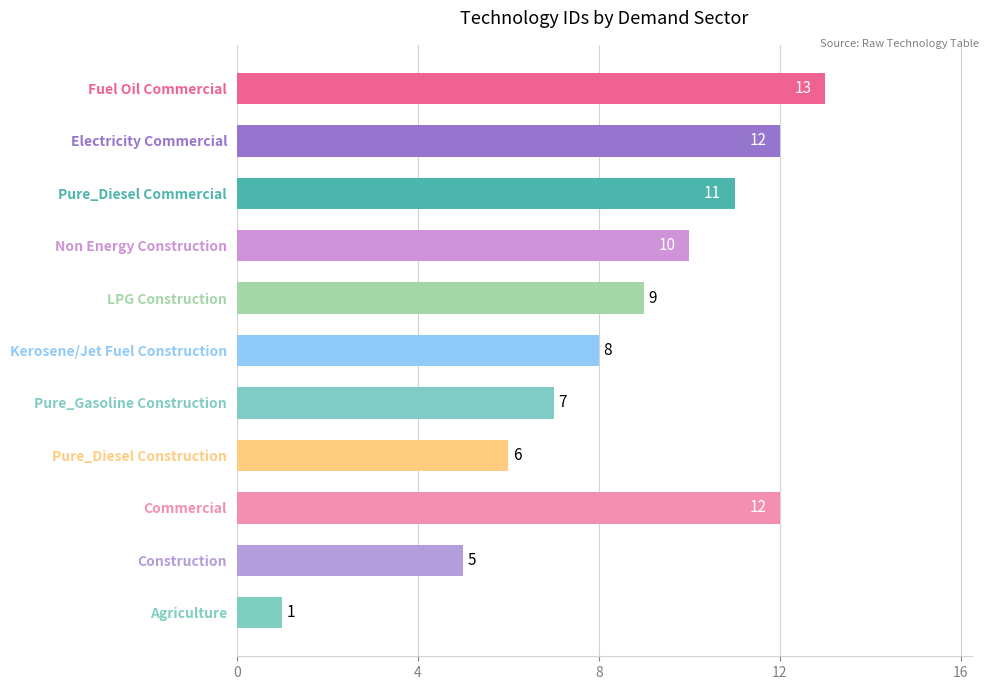

What is the ratio of the value at Kerosene/Jet Fuel Construction to the value at Electricity Commercial?

0.7